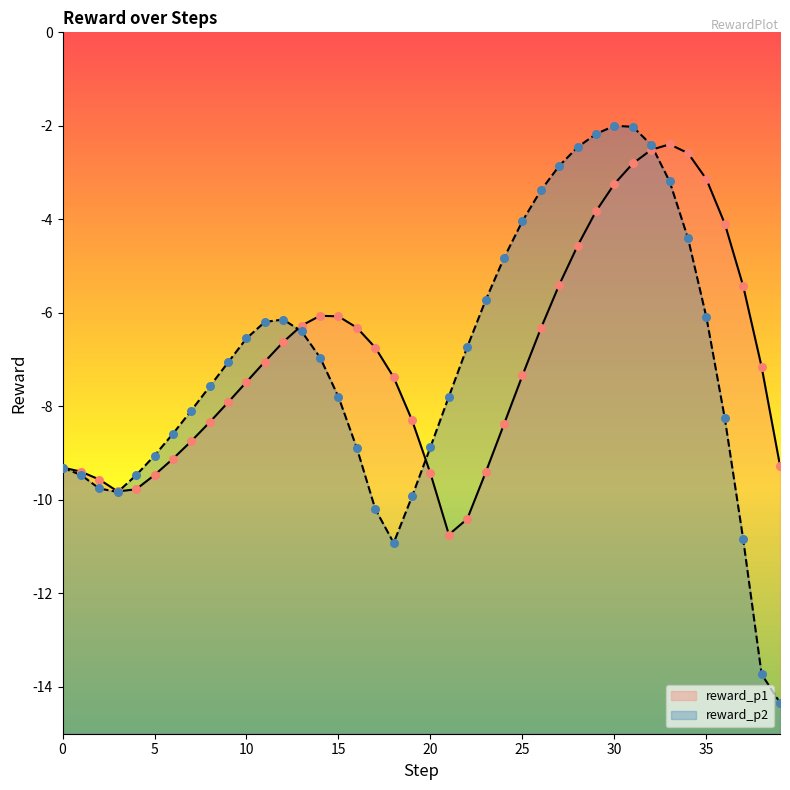

Which series contains the highest Y value?

reward_p2